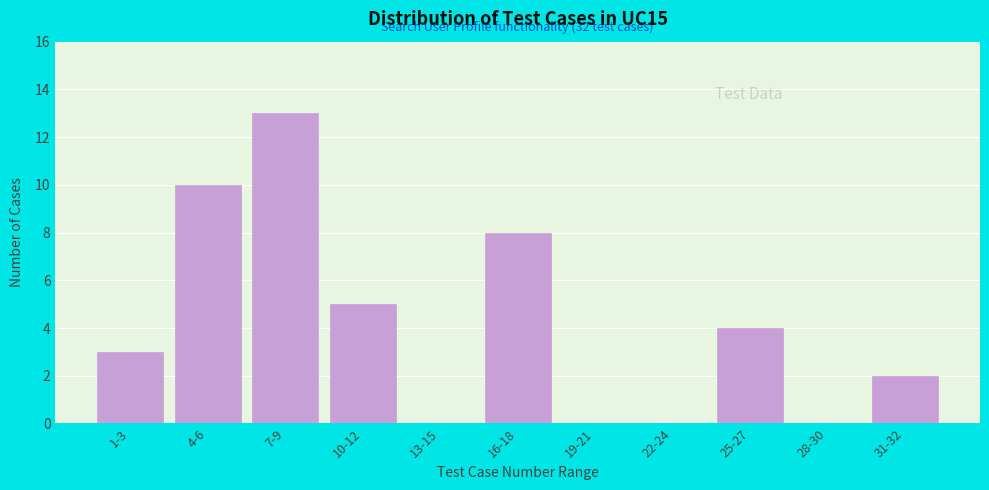

Reading left to right, list all the values displayed in this chart.

1-3=3	4-6=10	7-9=13	10-12=5	13-15=0	16-18=8	19-21=0	22-24=0	25-27=4	28-30=0	31-32=2